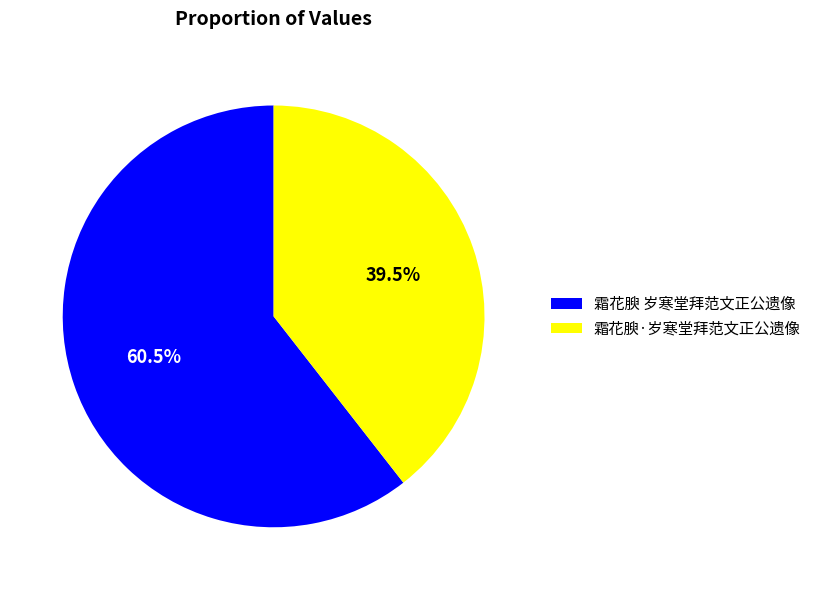

Count the number of slices in the pie.

2